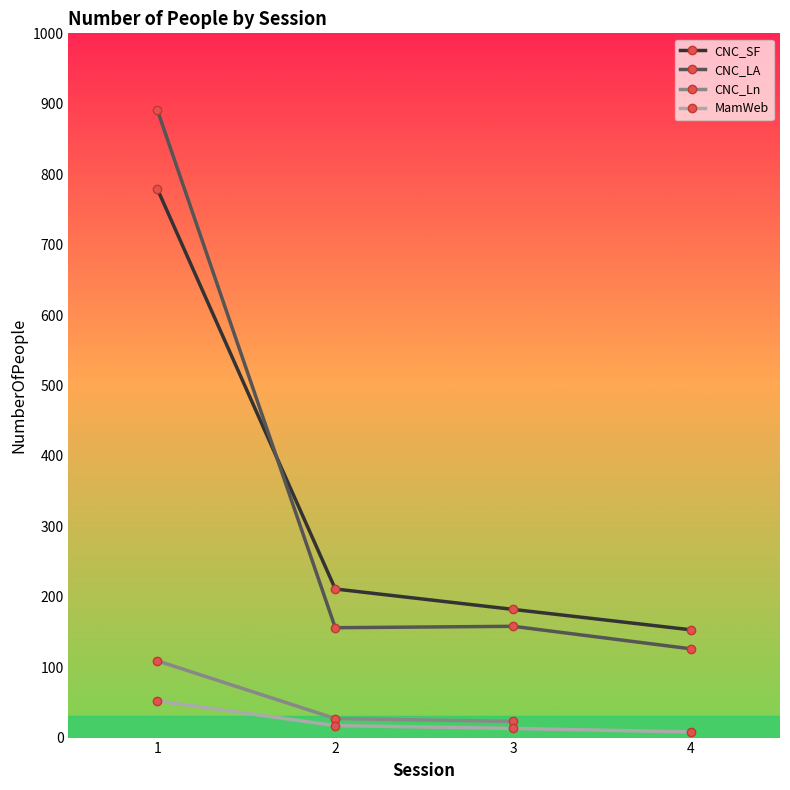

Which series changed the most between 2 and 3?

CNC_SF